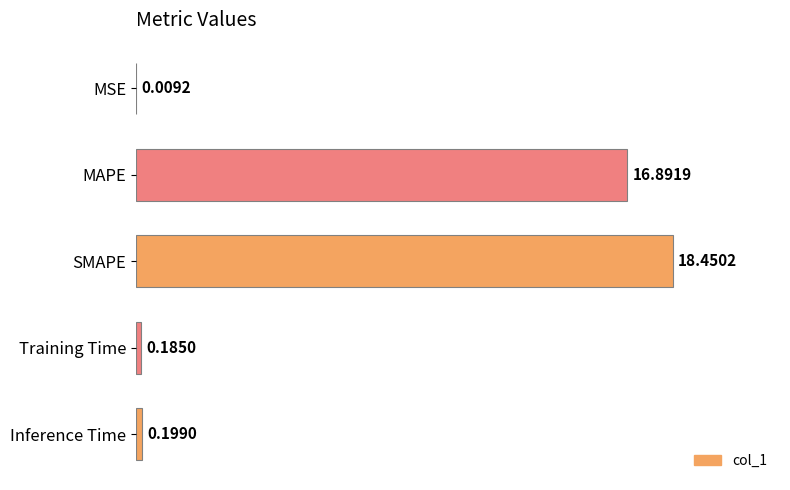

Where is the data nearest to the value 9?

MAPE